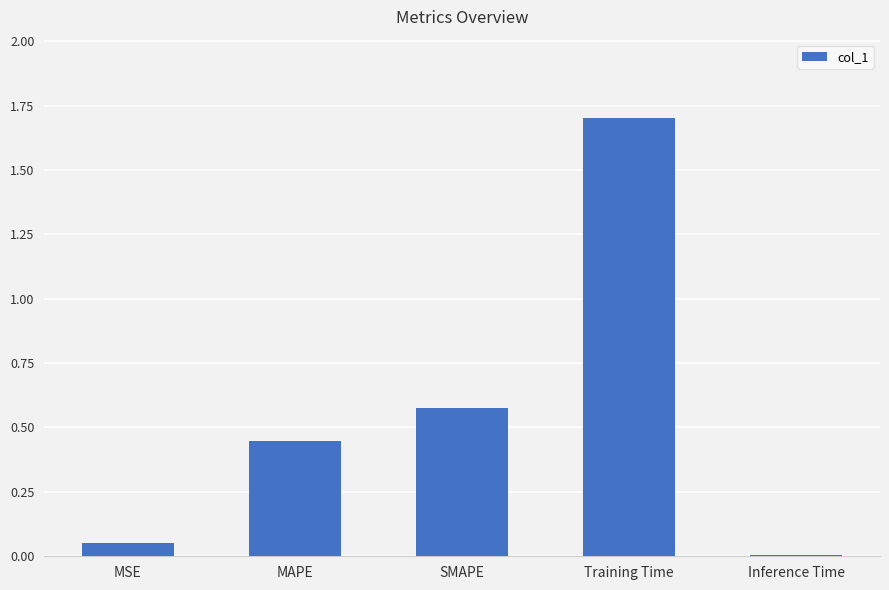

Approximately how many times larger is the value at MAPE compared to Training Time?

0.3